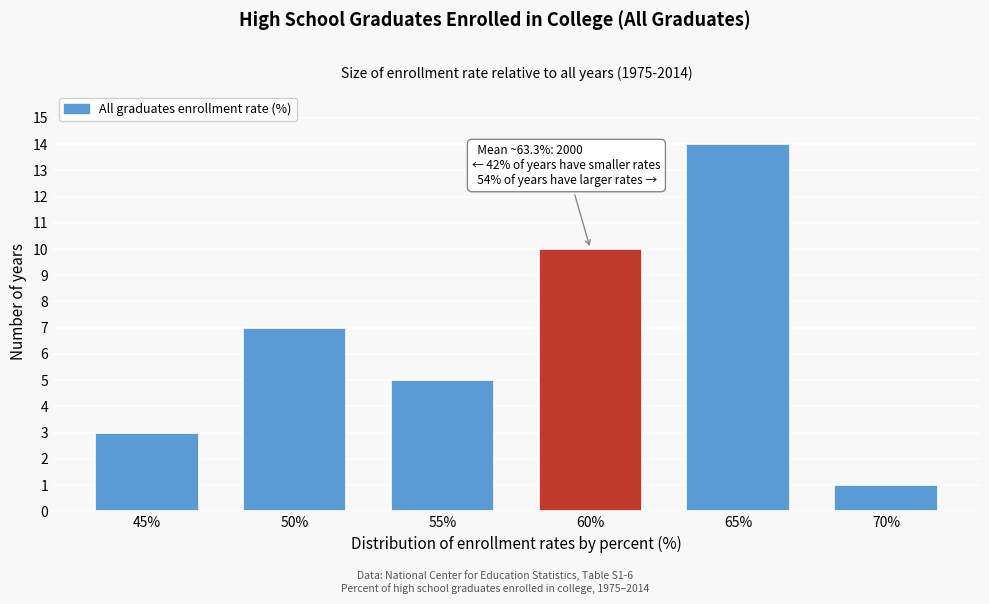

Reading right to left, what are all the values shown in this chart?

70%=1	65%=14	60%=10	55%=5	50%=7	45%=3